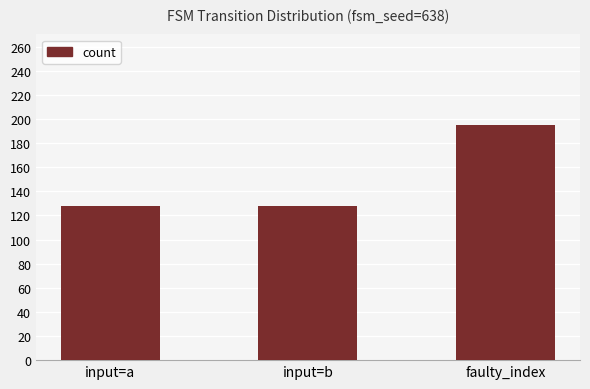

What is the ratio of the value at input=b to the value at faulty_index?

0.7